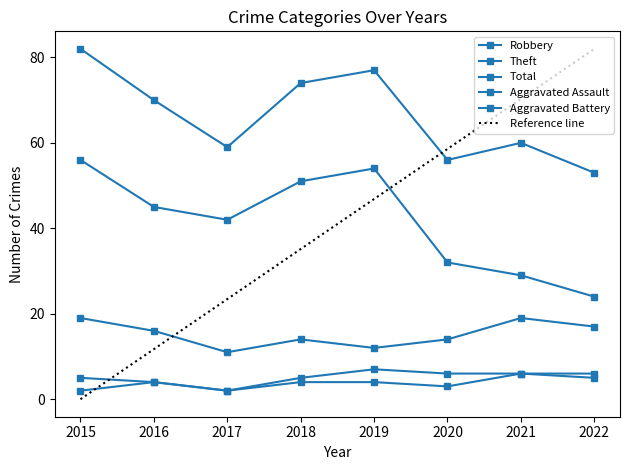

What is the greatest value displayed?

82